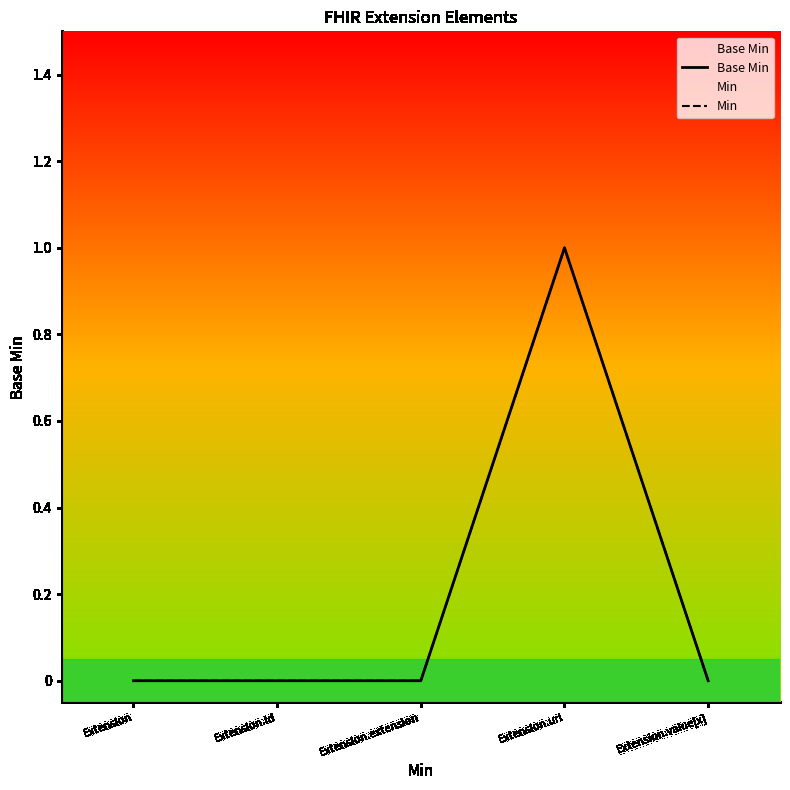

What is the label of the 1st point from the left?

Extension